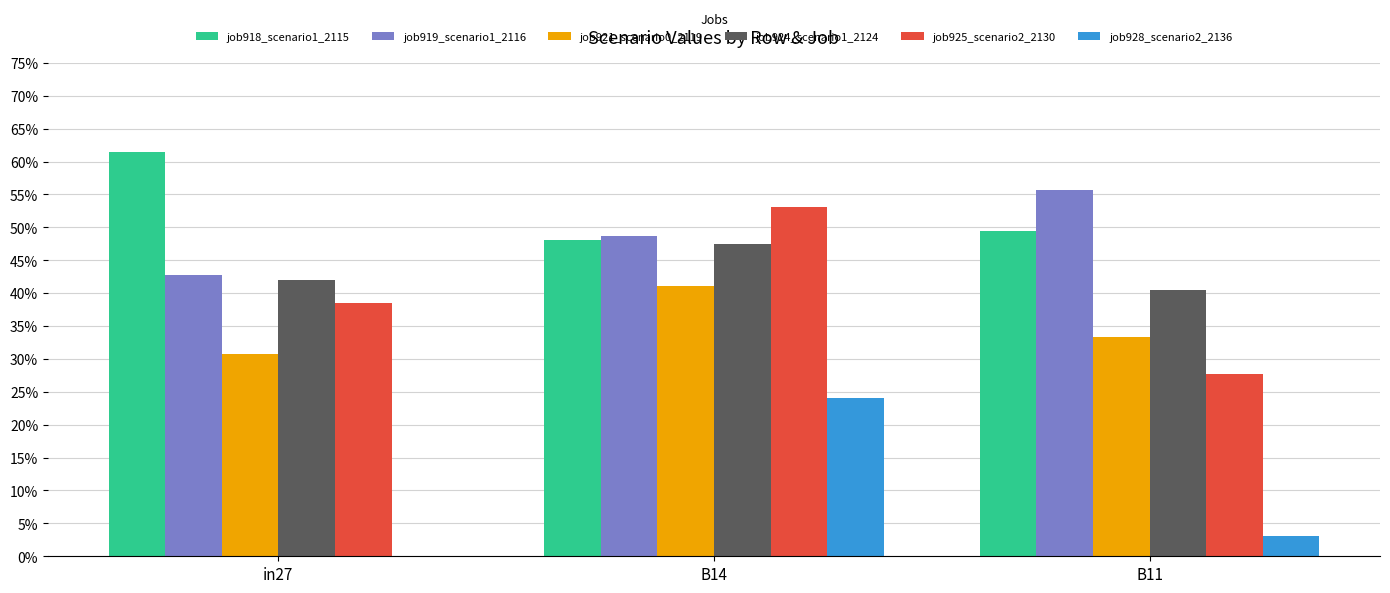

Are the bars horizontal?

No